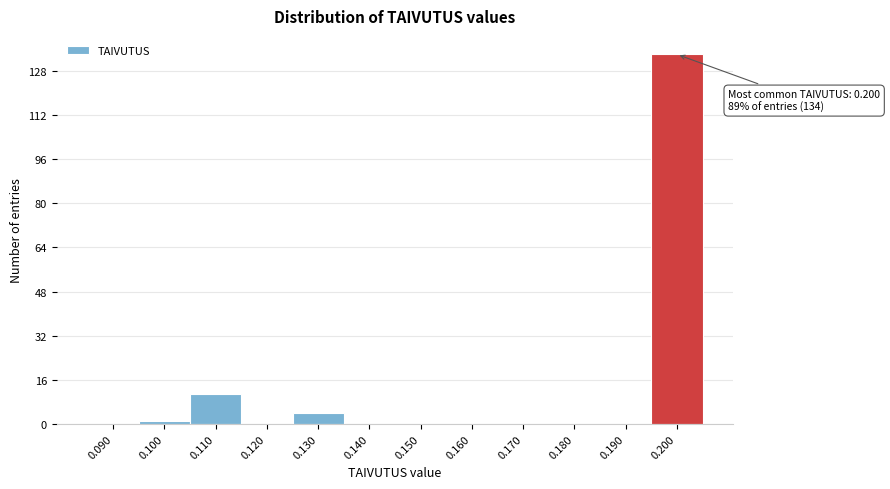

Reading left to right, extract all data points from this chart.

0.090=0	0.100=1	0.110=11	0.120=0	0.130=4	0.140=0	0.150=0	0.160=0	0.170=0	0.180=0	0.190=0	0.200=134